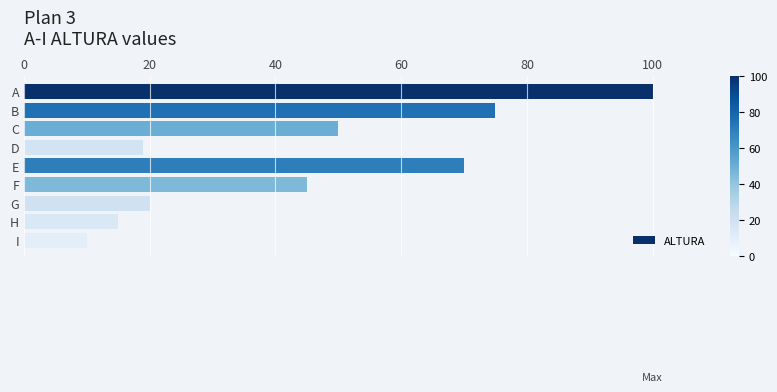

Count the number of categories in the chart.

9